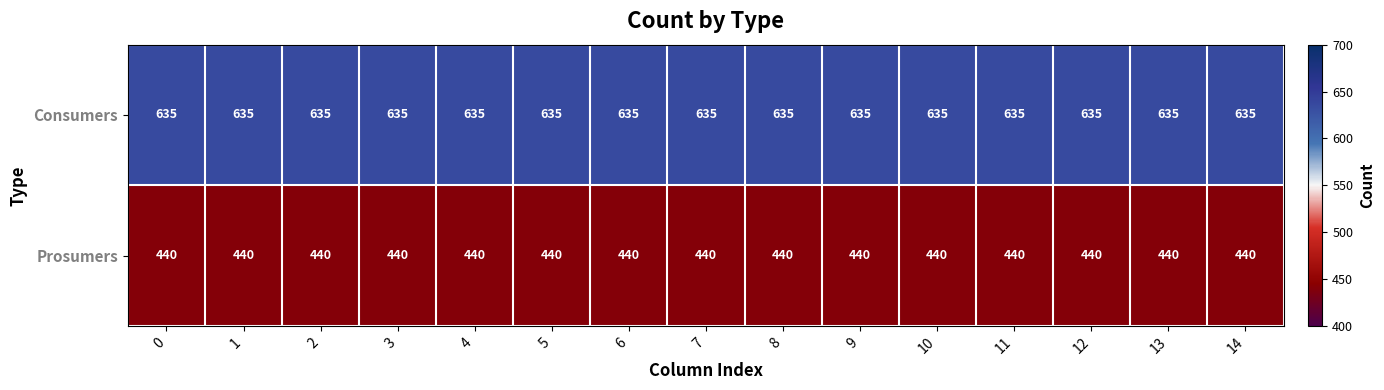

The Consumers series shows 635 at 9. True or false?

True